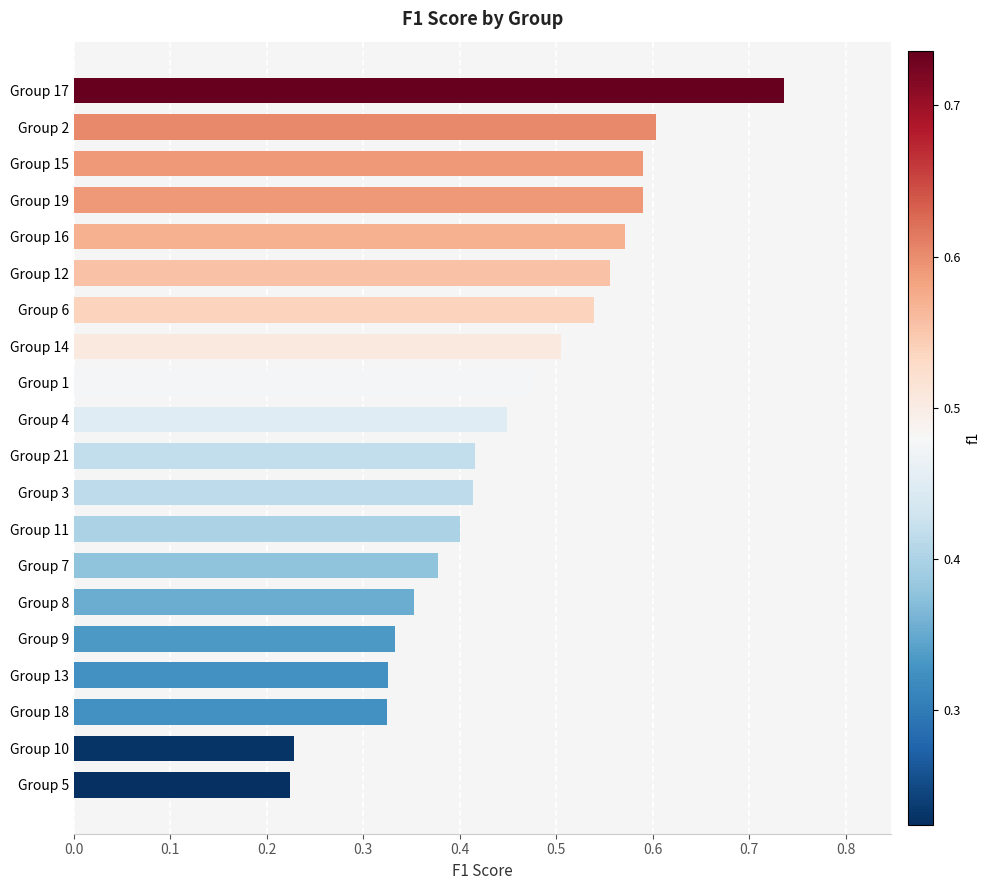

The chart shows a value of 0.5 at Group 6. True or false?

True